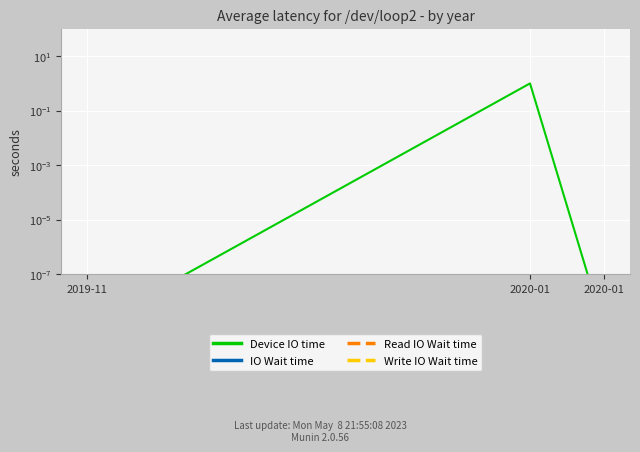

At which category is the sum across all series the highest?

2020-01